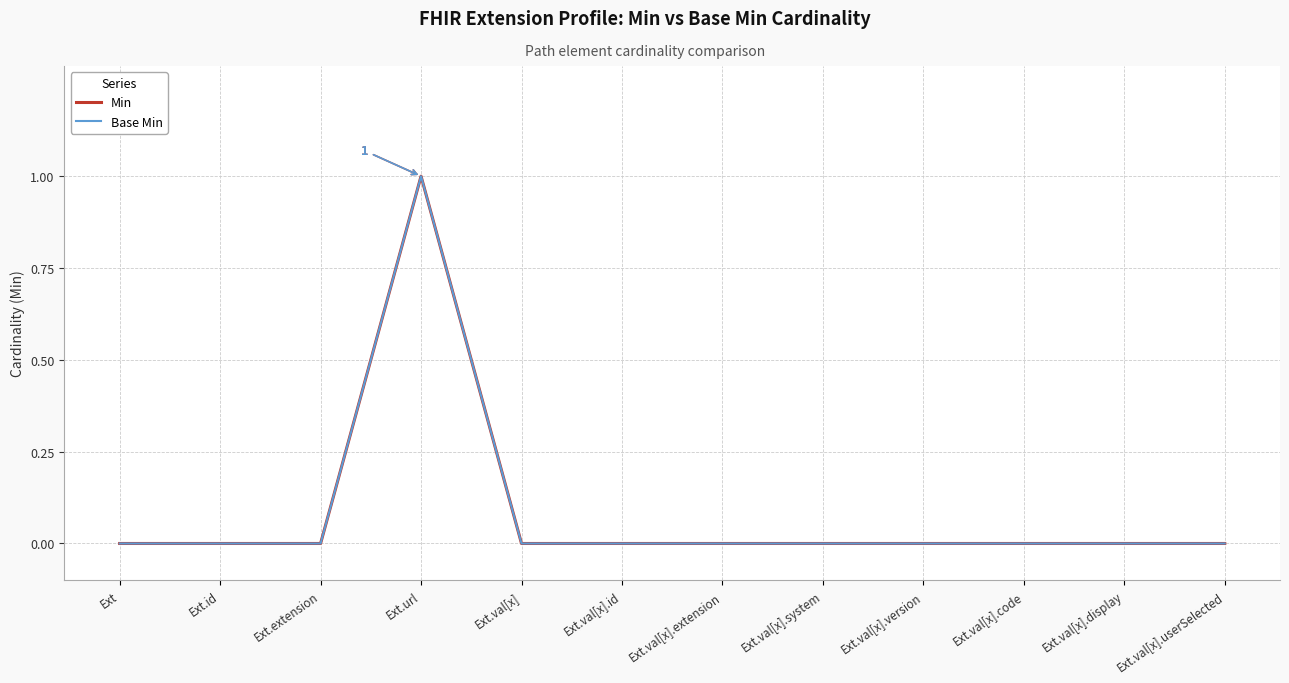

Which has a higher value, Ext.val[x].display or Ext.val[x].code?

Ext.val[x].display